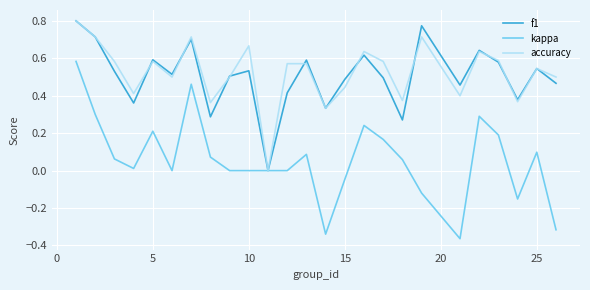

Which series has the widest spread of values?

kappa